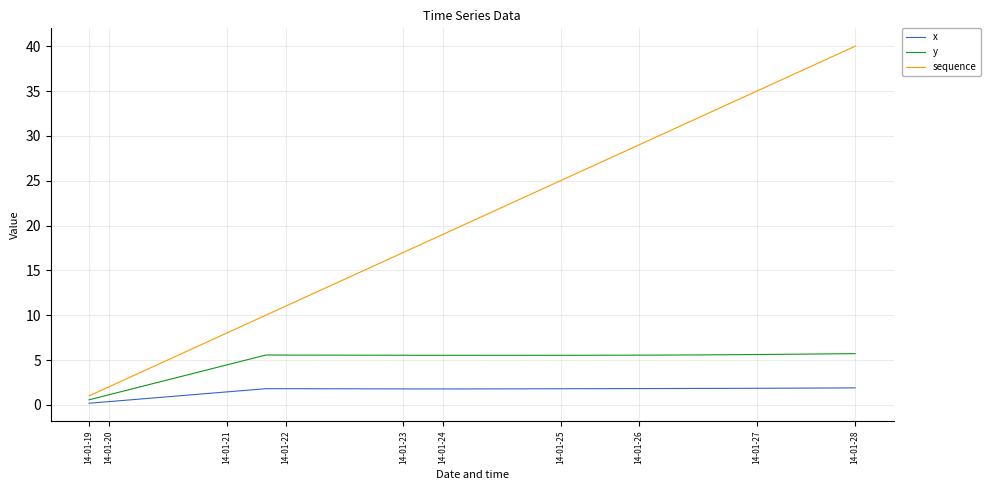

How many lines are shown in the chart?

3